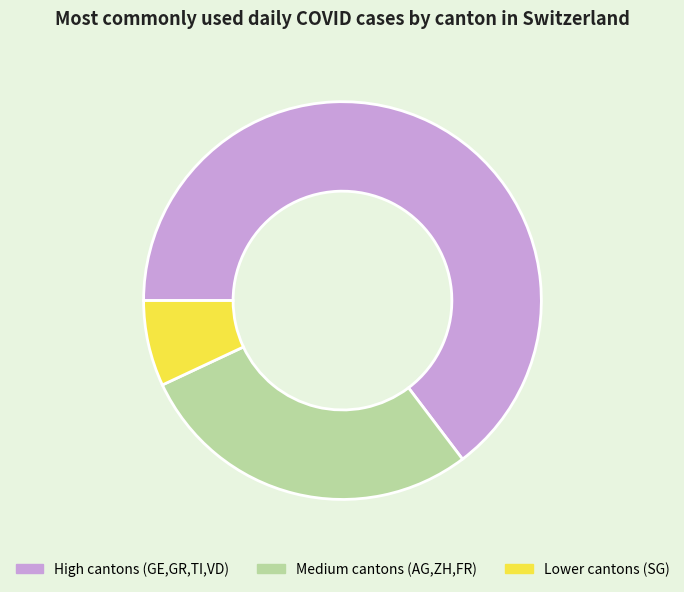

What is the largest slice in the pie chart?

High cantons (GE,GR,TI,VD)